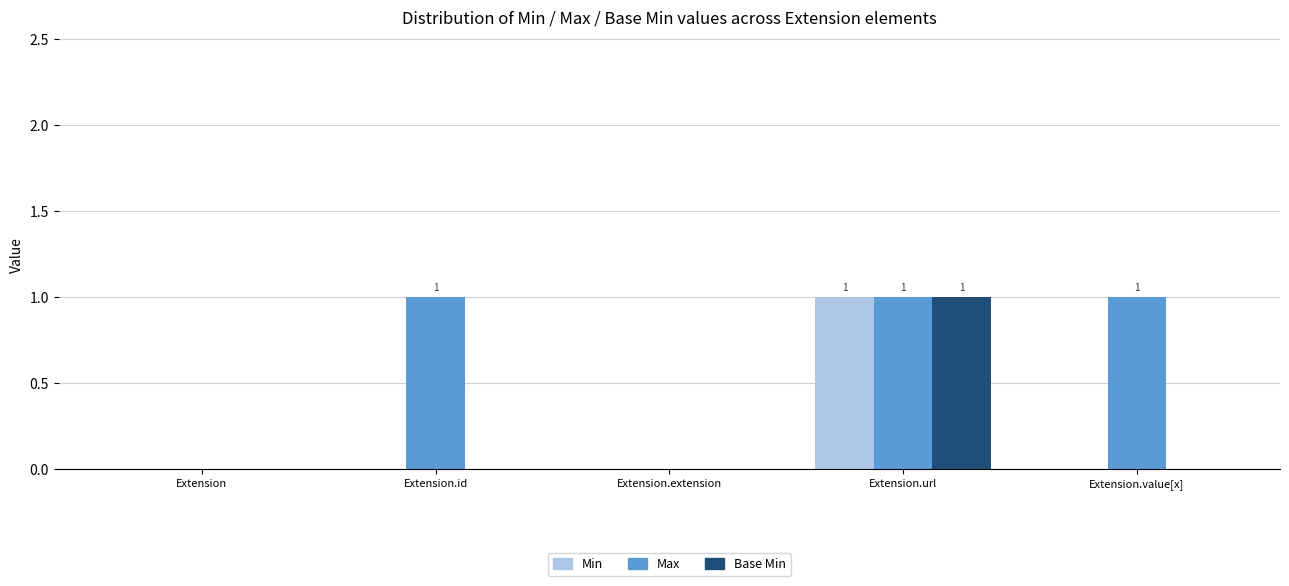

Is the value of Min at Extension greater than the value of Base Min at Extension.url?

No